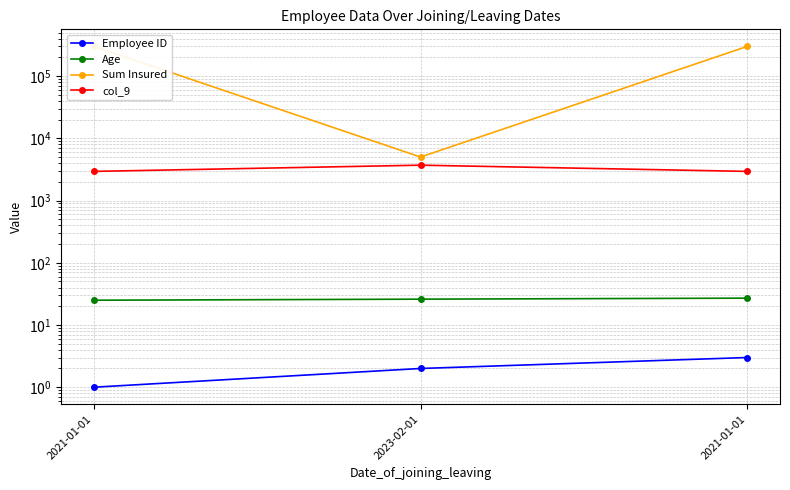

Which has a higher value, 2021-01-01 or 2023-02-01?

2021-01-01